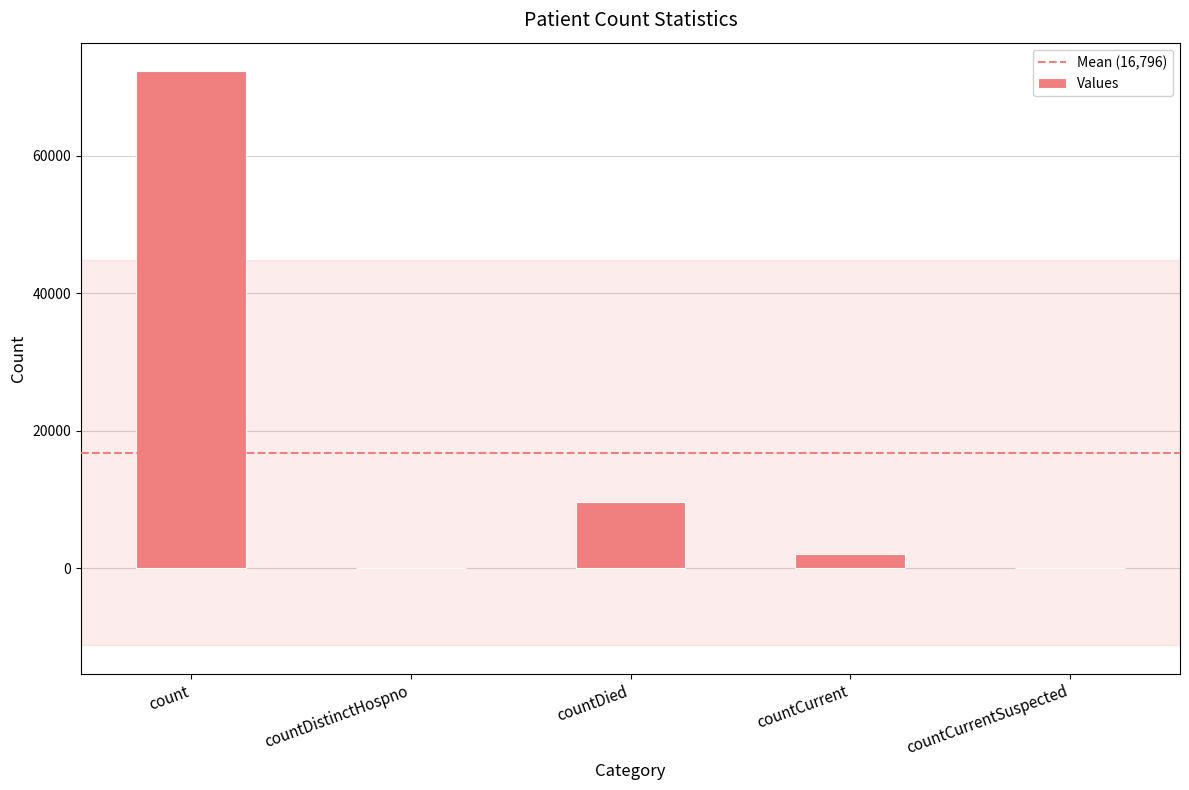

What is the change in value from countDied to countCurrent?

-7485